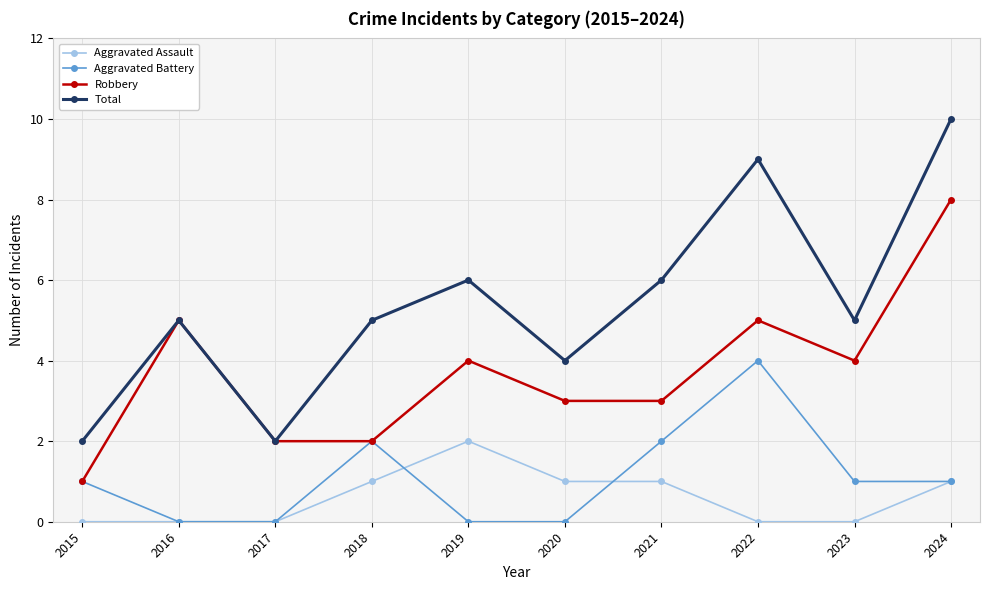

What is the total value across all series at 2015?

4